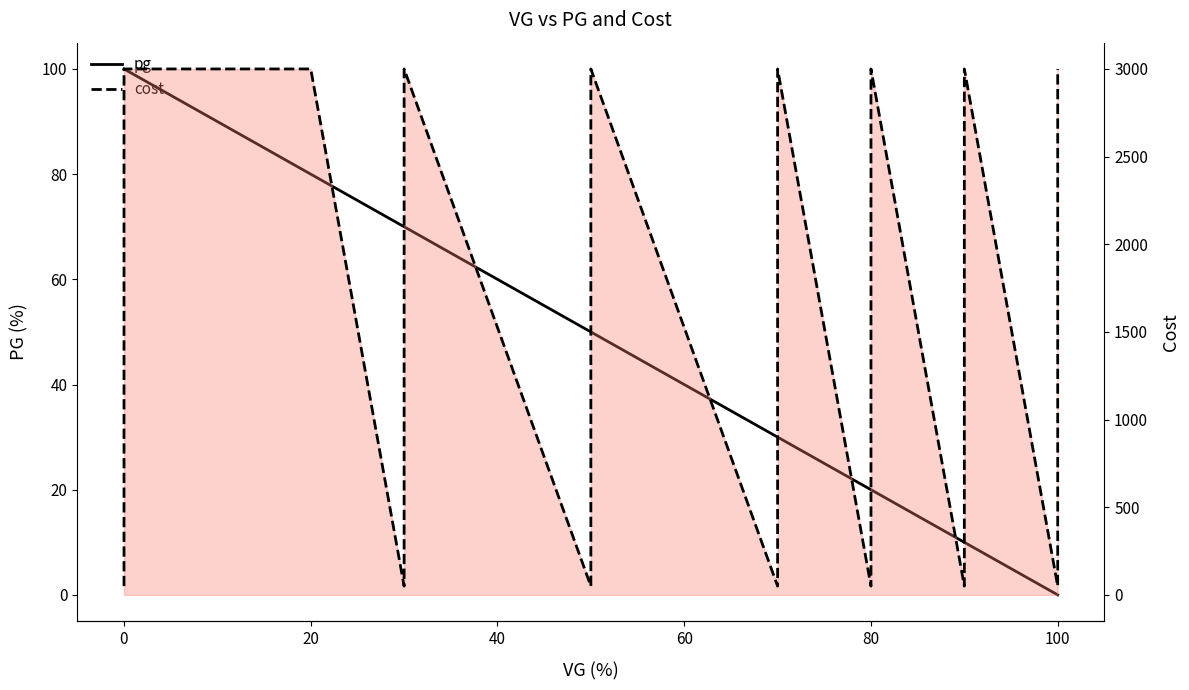

At how many categories does at least one series exceed 2169?

9